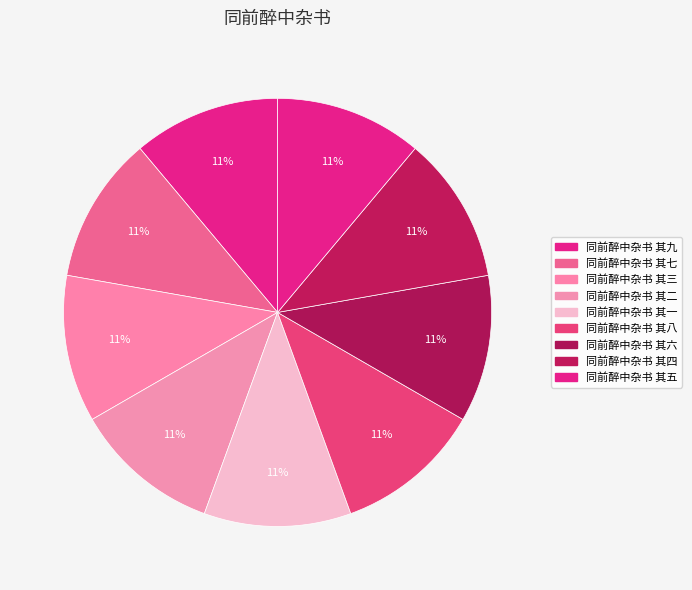

How many slices are in this pie chart?

9